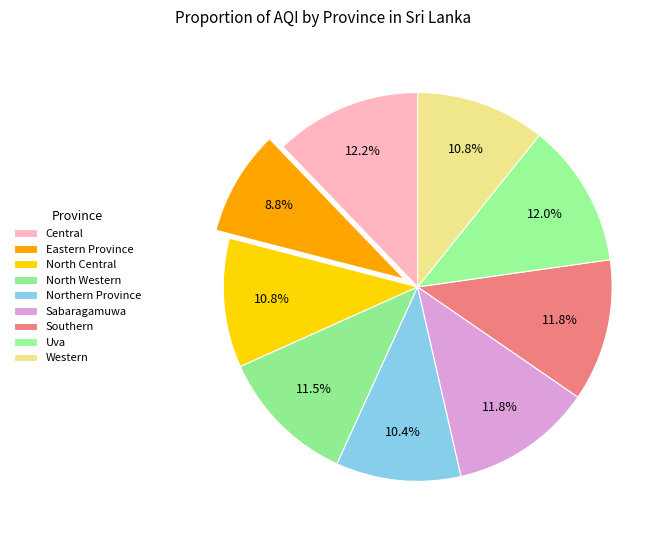

What percentage is NOT represented by Northern Province?

89.6%